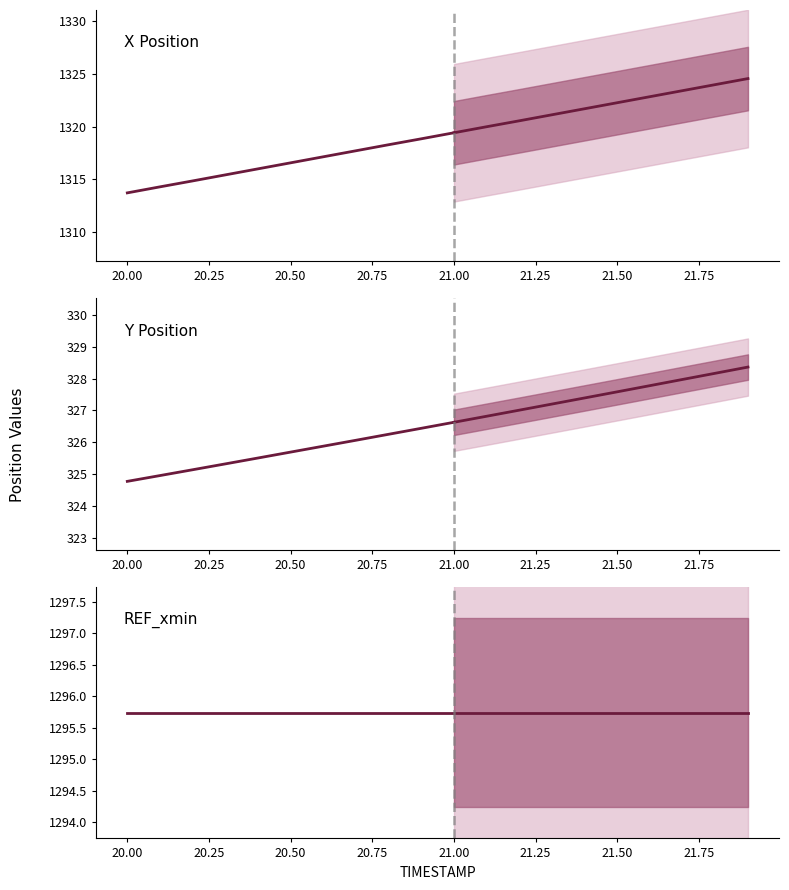

Does the chart display data point markers on the line(s)?

No